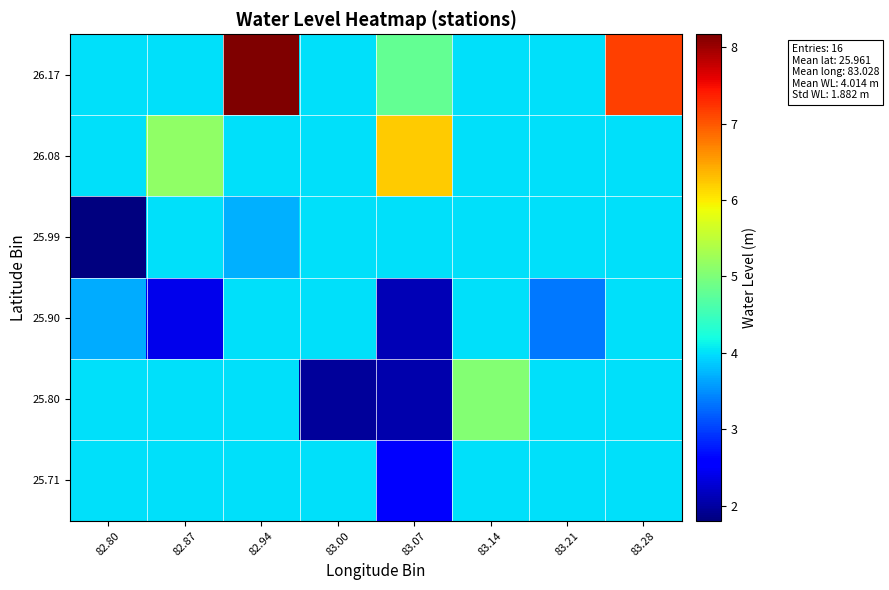

Rank the series at 82.80 from highest to lowest value.

25.71, 25.80, 26.08, 26.17, 25.90, 25.99